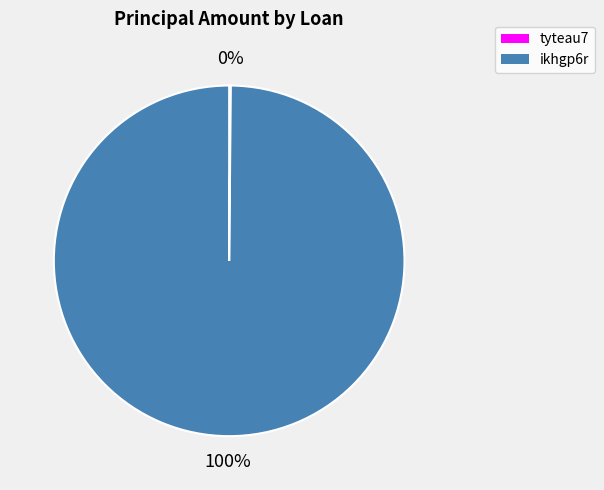

To the nearest percent, what percentage of the pie is ikhgp6r?

100%